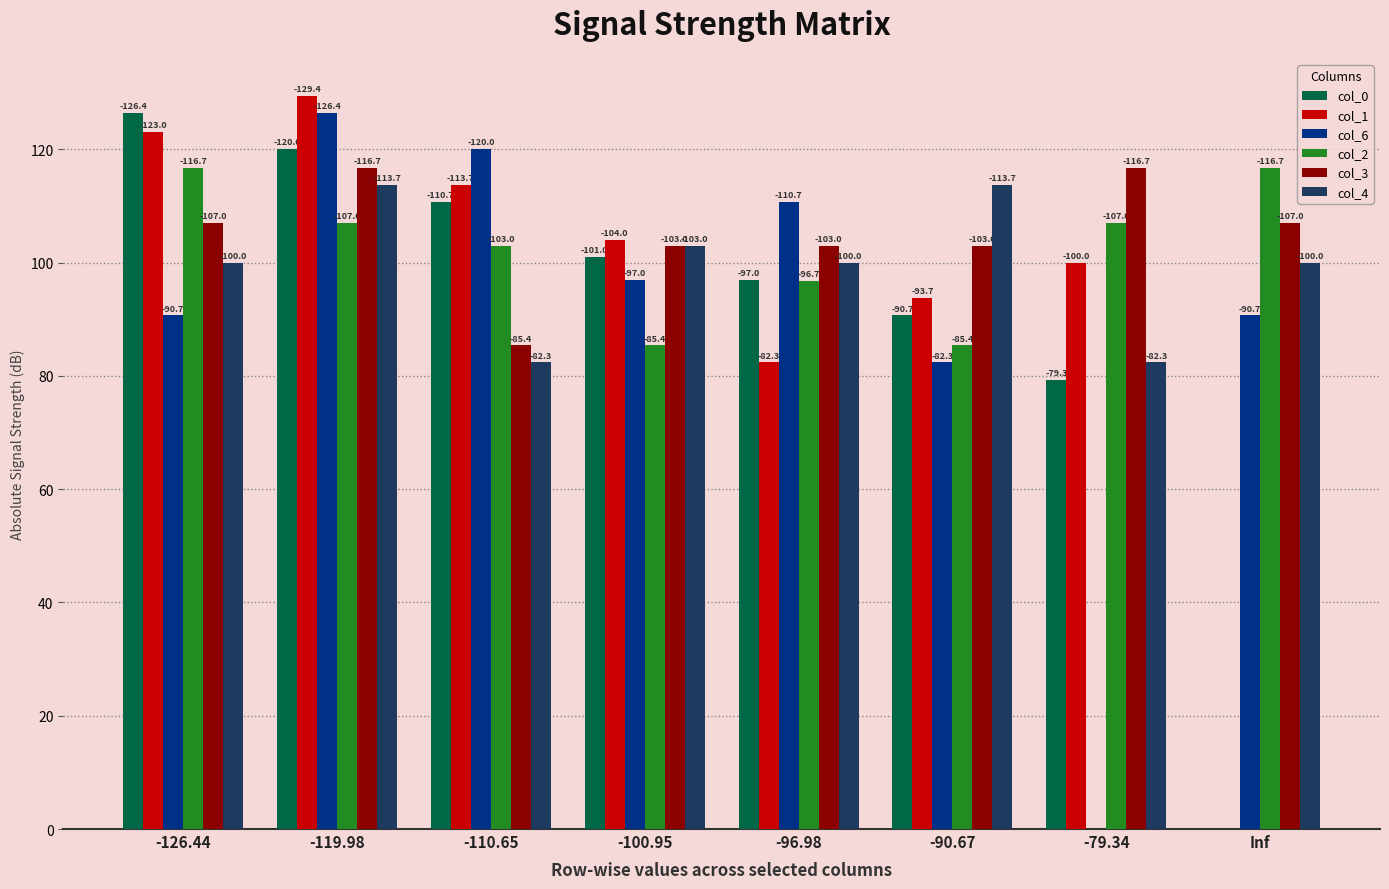

What are all the series names shown in the legend?

col_0, col_1, col_6, col_2, col_3, col_4